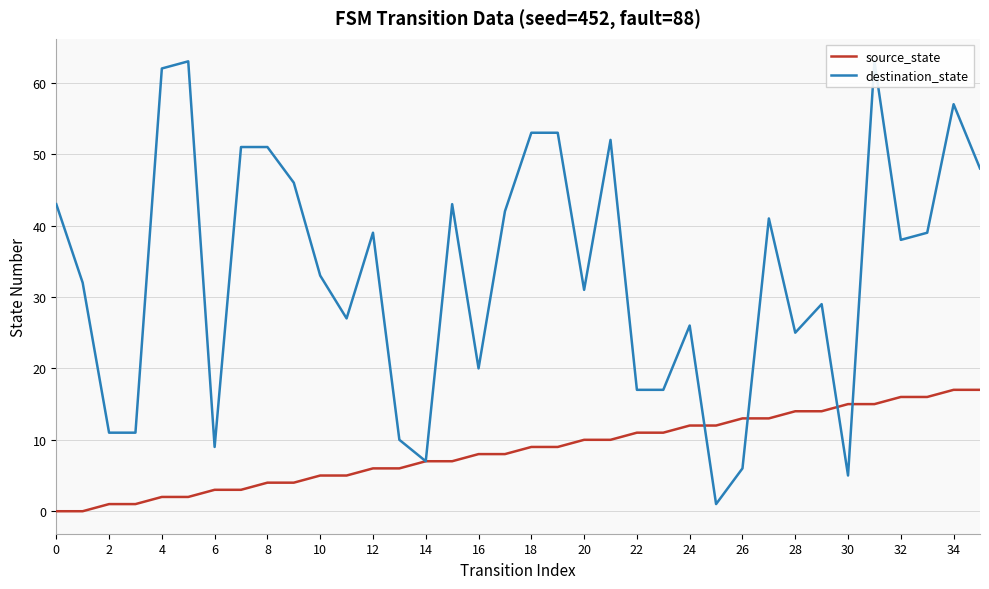

What is the spread (max minus min) of values at 21?

42